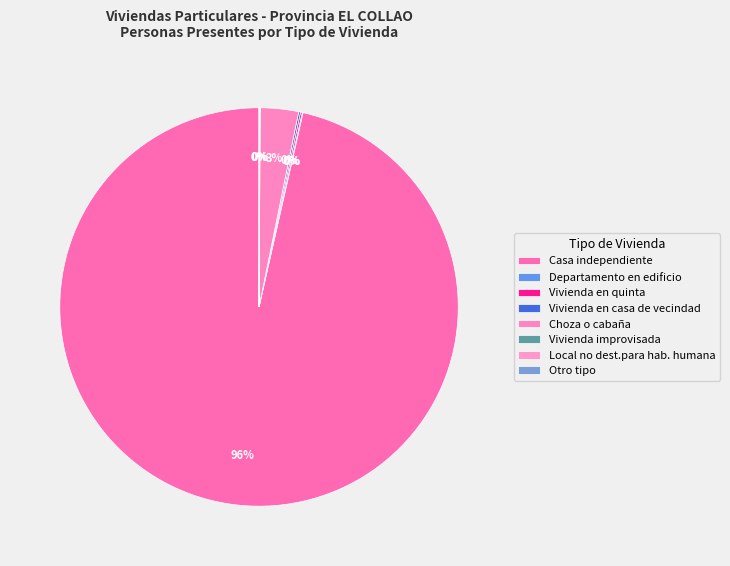

What is the majority slice?

Casa independiente